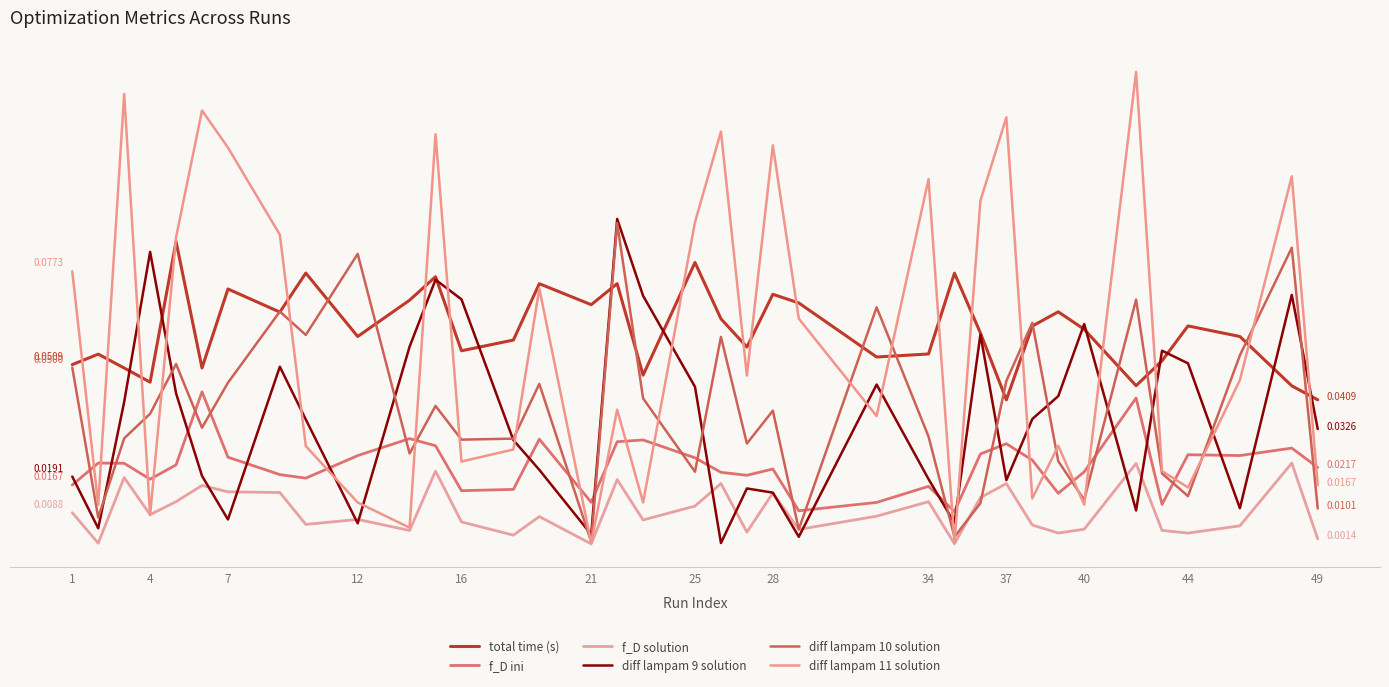

Does the chart have visible grid lines?

No